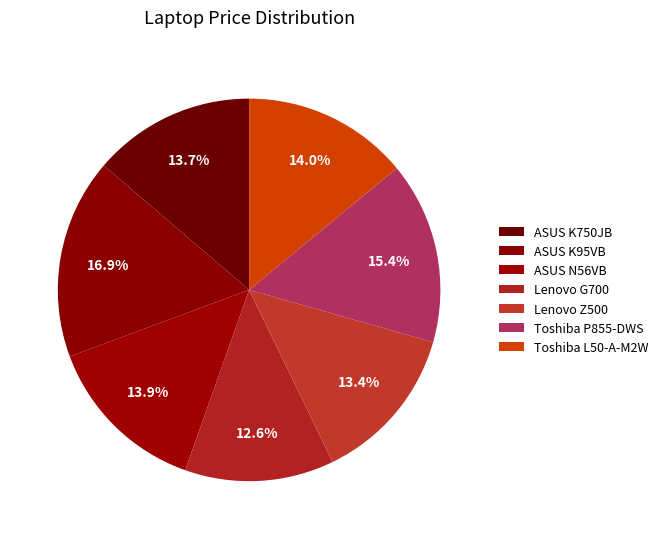

Combined, what portion of the pie is ASUS K750JB and ASUS N56VB?

27.7%